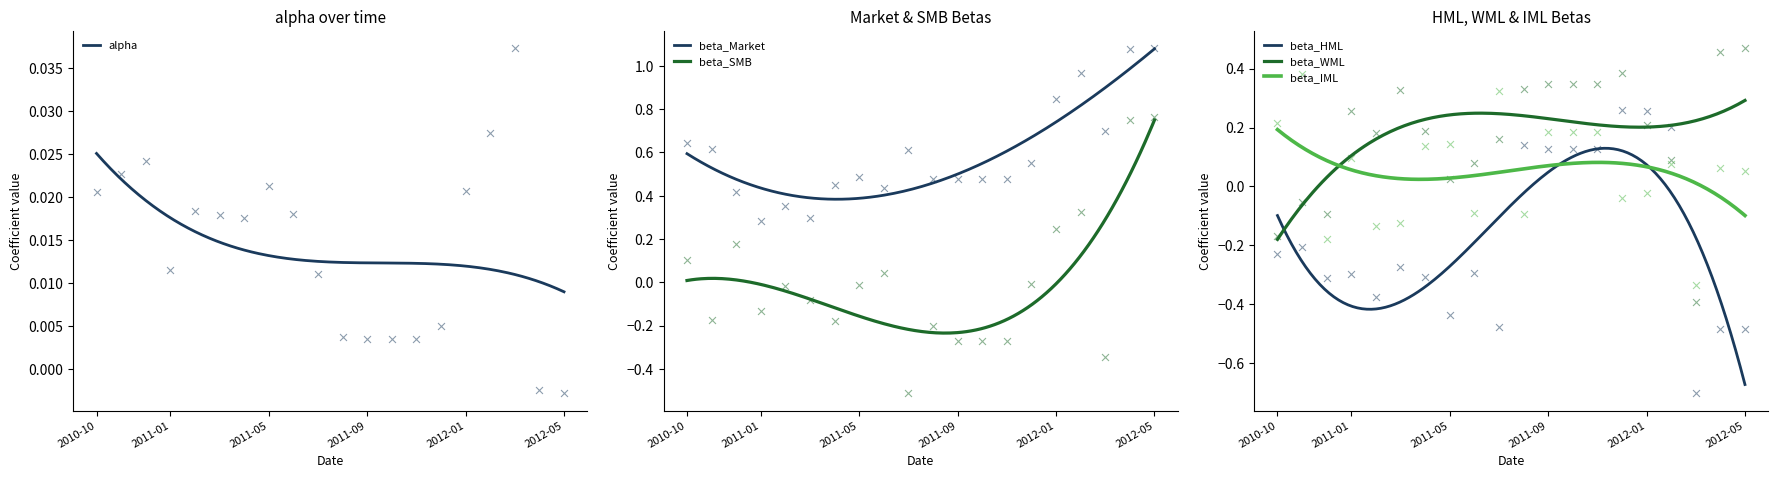

Is the value of beta_Market at 2011-09 greater than the value of beta_SMB at 2012-01?

Yes